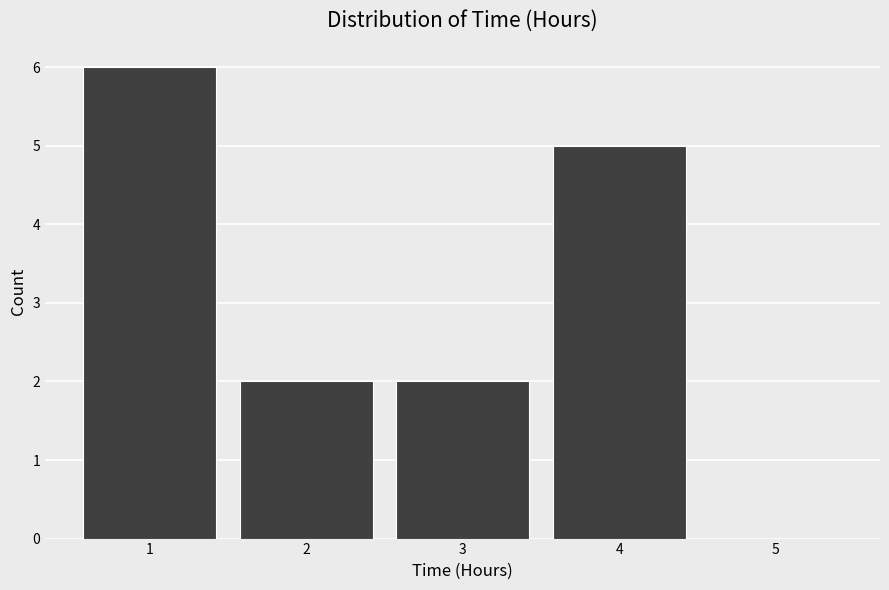

What is the height of the bar covering 3.5 to 4.5 on the x-axis? The values are not printed on the chart, so give them approximately, as read against the axis.

5